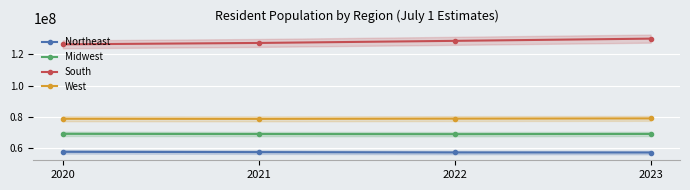

How many data points does each series have?

4